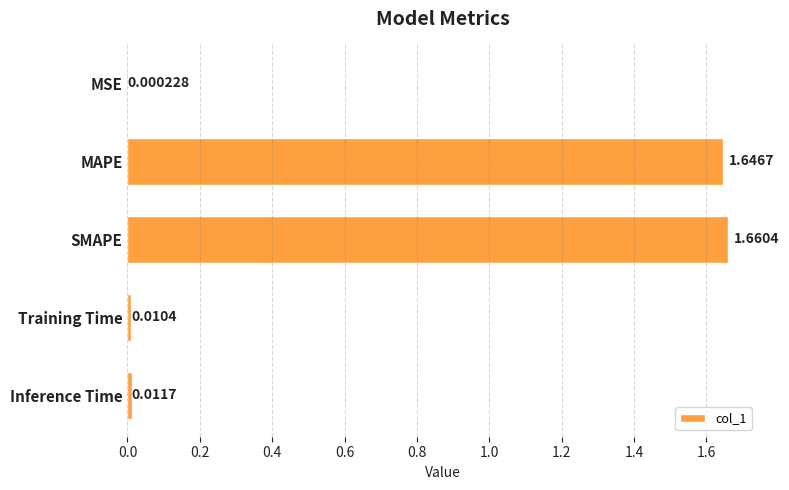

Which category has the highest value across all series?

SMAPE